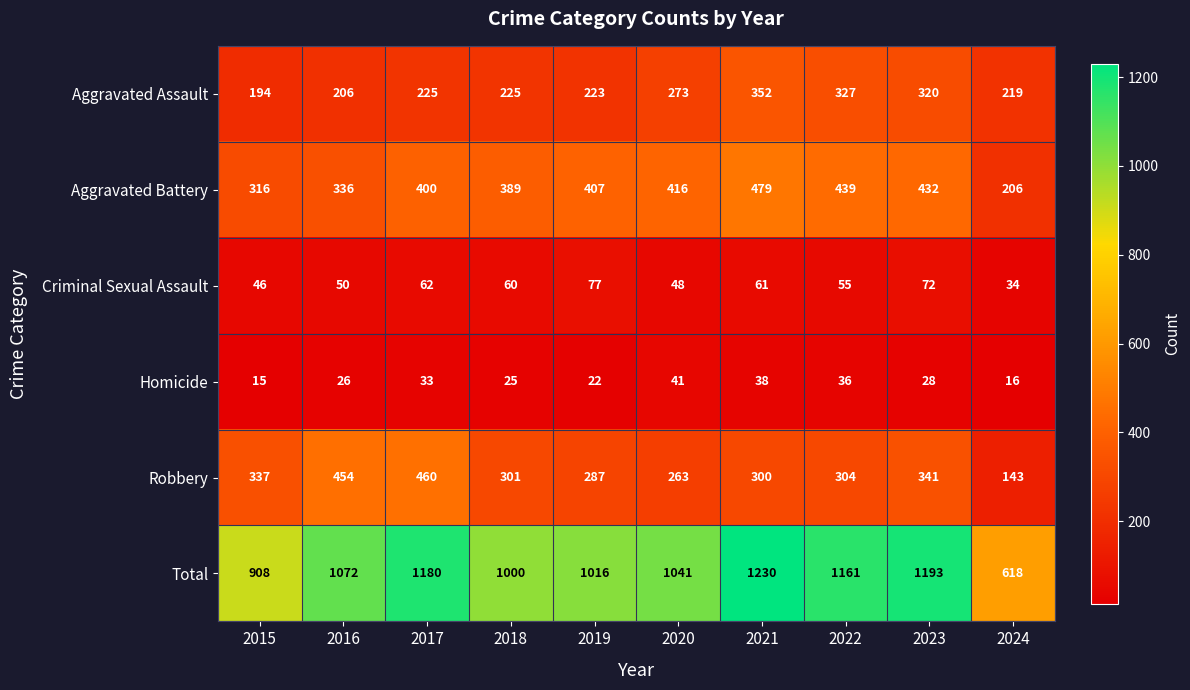

The Aggravated Assault series shows 121 at 2019. True or false?

False